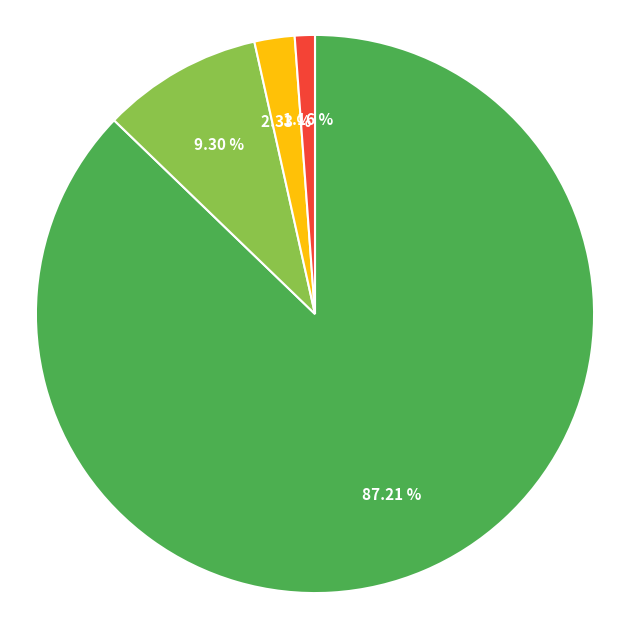

To the nearest percent, what is the difference between the largest and smallest slice percentages?

86%